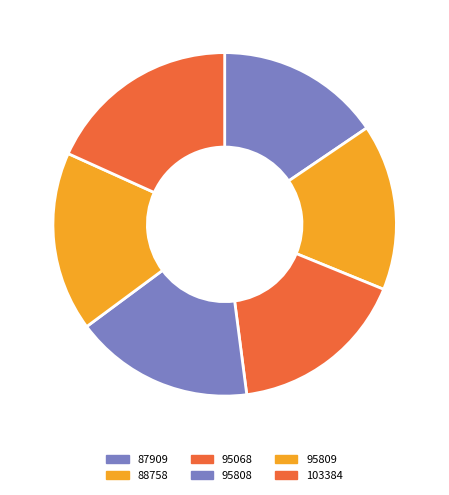

Is the sum of 95068 and 87909 greater than half?

No